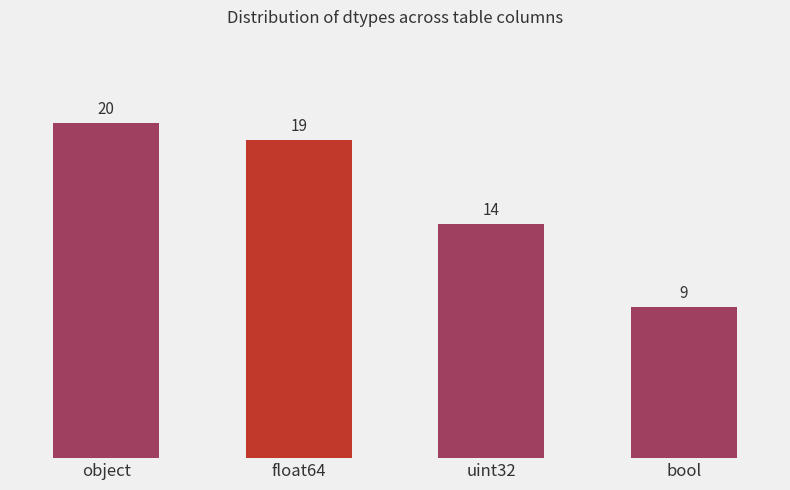

The chart shows a value of 9 at bool. True or false?

True